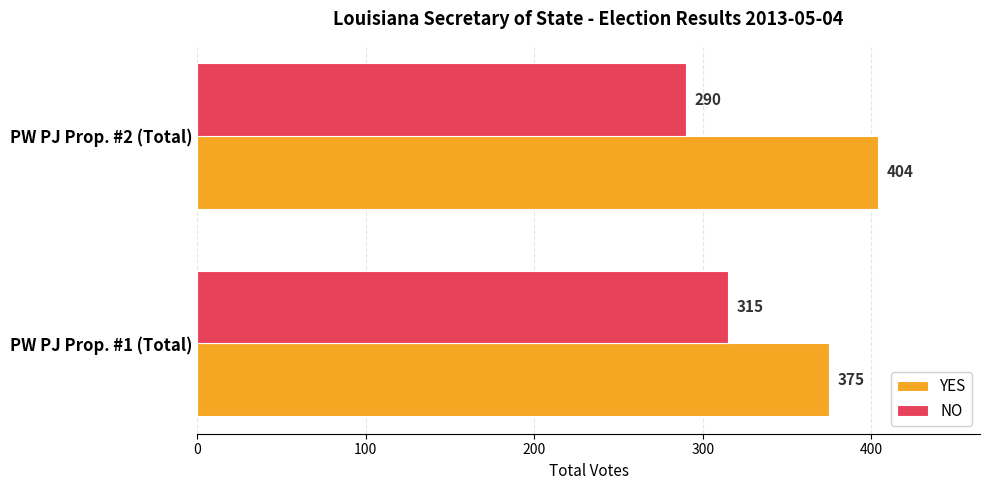

Between PW PJ Prop. #1 (Total) and PW PJ Prop. #2 (Total), which series saw the biggest shift?

YES